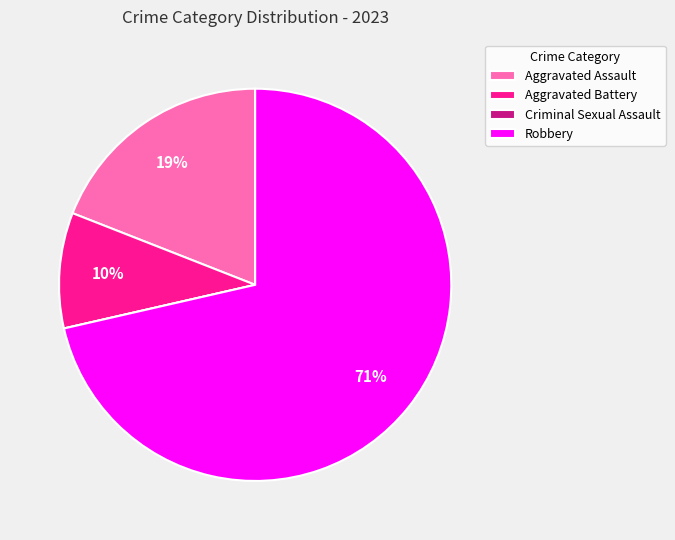

To the nearest percent, what percentage of the pie is Aggravated Assault?

19%